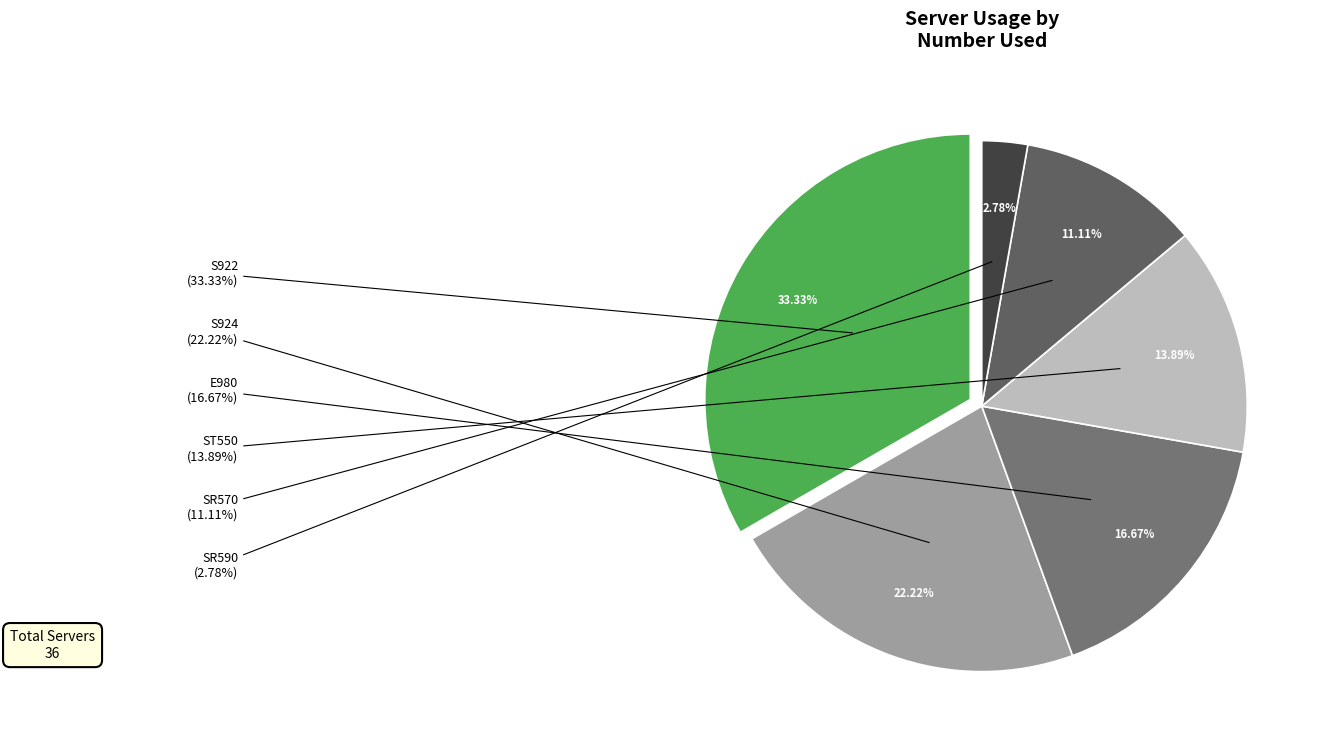

Rank the categories by value from lowest to highest.

SR590, SR570, ST550, E980, S924, S922